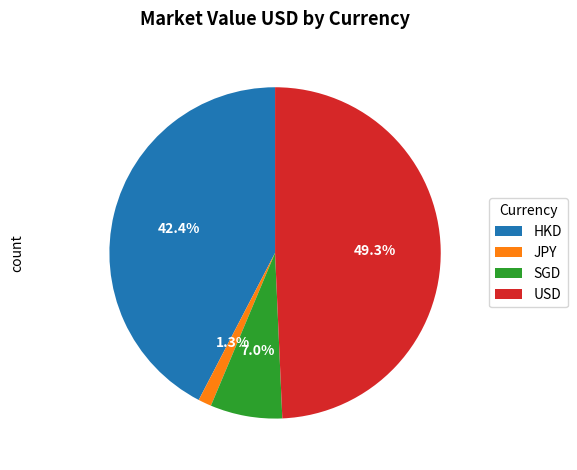

Which has a higher value, SGD or JPY?

SGD